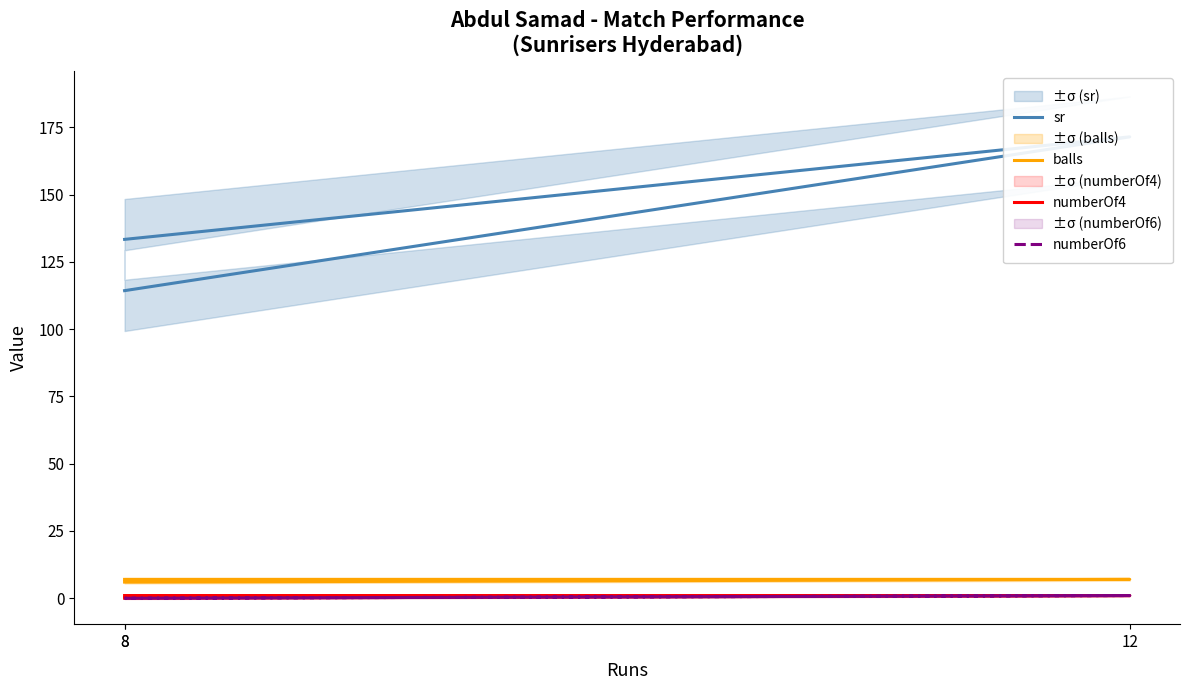

What is the difference between the numberOf4 values at 8 and 12?

1.0